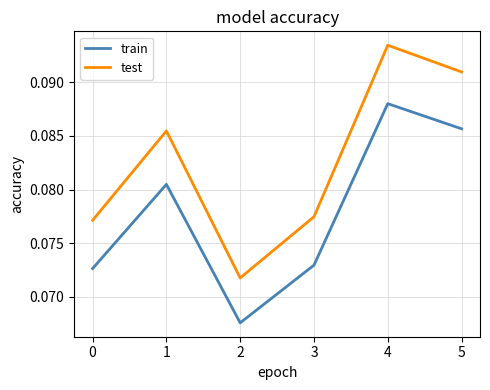

List the series in order of their peak value, lowest first.

train, test